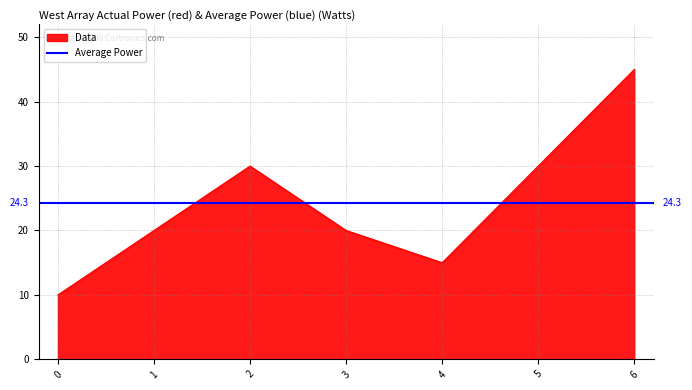

Rank the categories by value from highest to lowest.

6, 2, 5, 1, 3, 4, 0